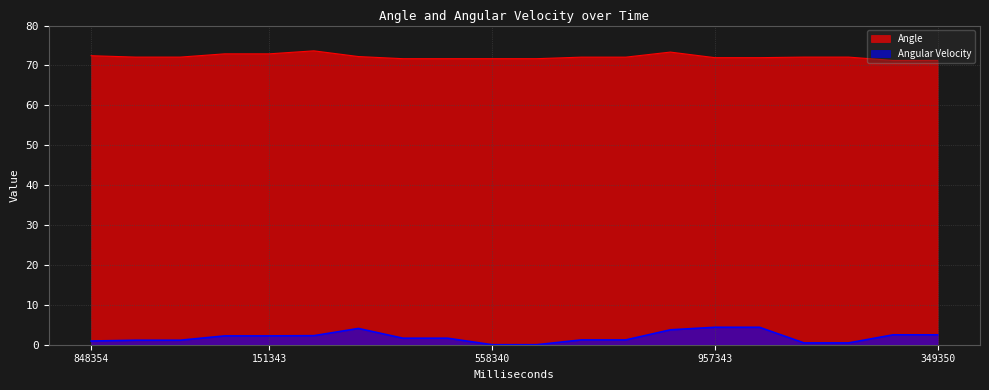

What are all the series names shown in the legend?

Angle, Angular Velocity